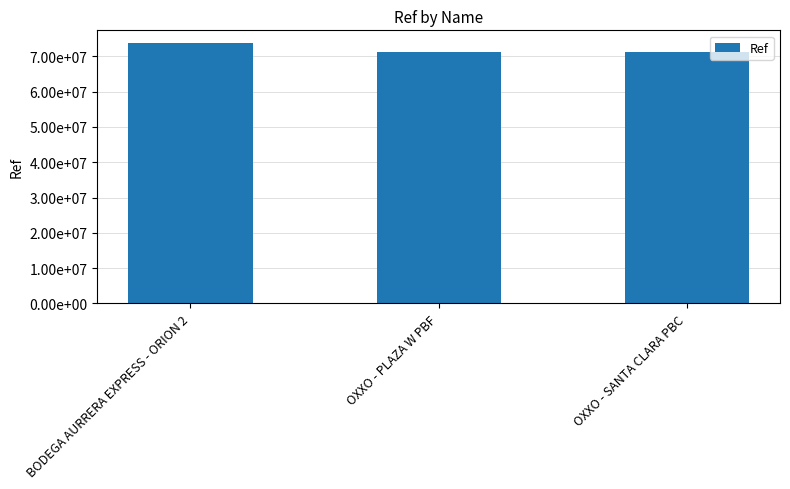

Are the bars horizontal?

No